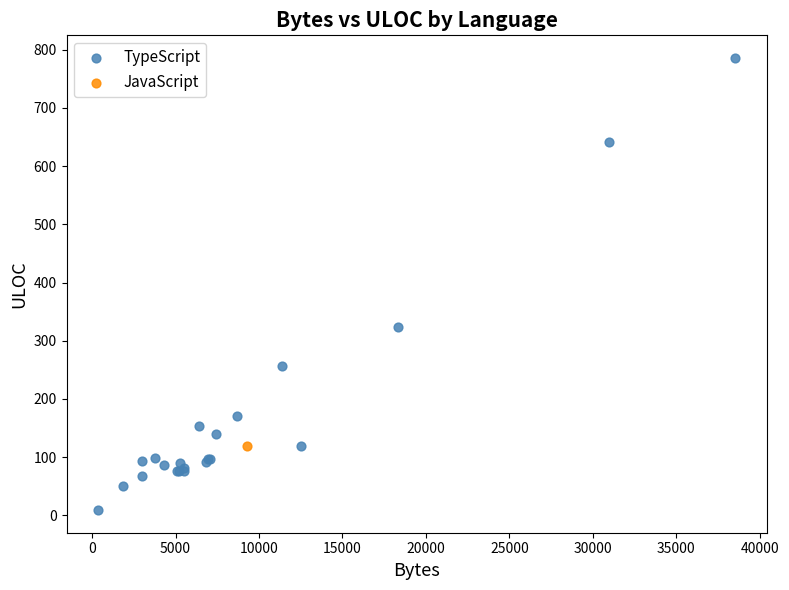

What are all the series names shown in the legend?

TypeScript, JavaScript